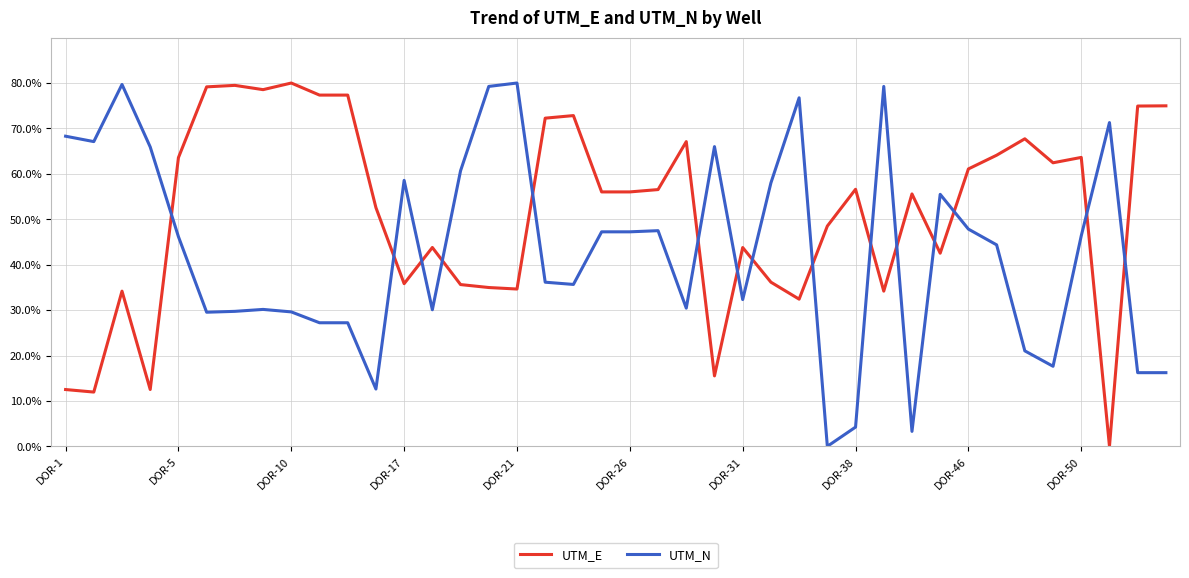

How many intersections are there between UTM_N and UTM_E?

15